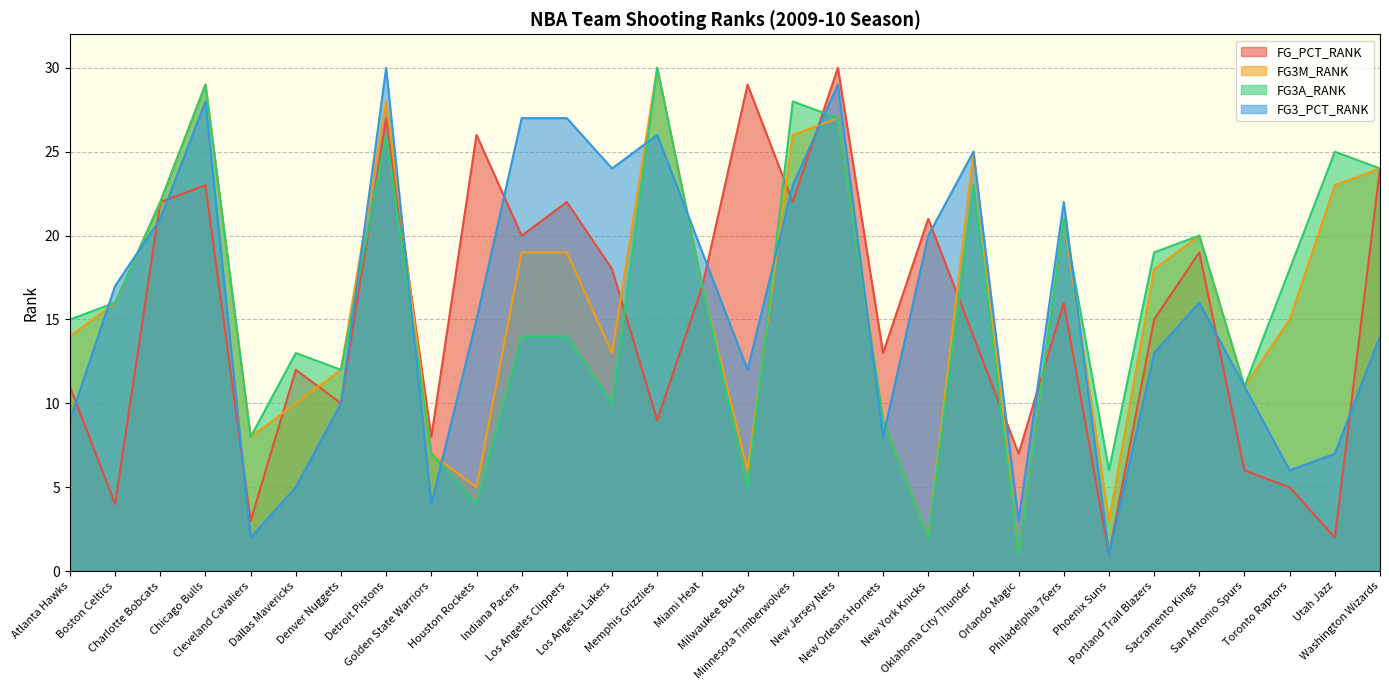

What is the smallest value displayed?

1